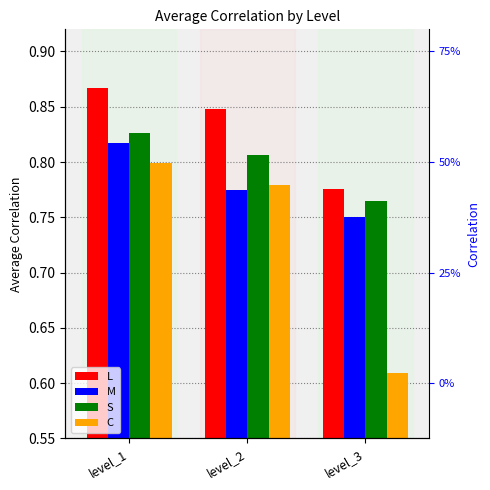

Which category has the lowest value across all series?

level_3